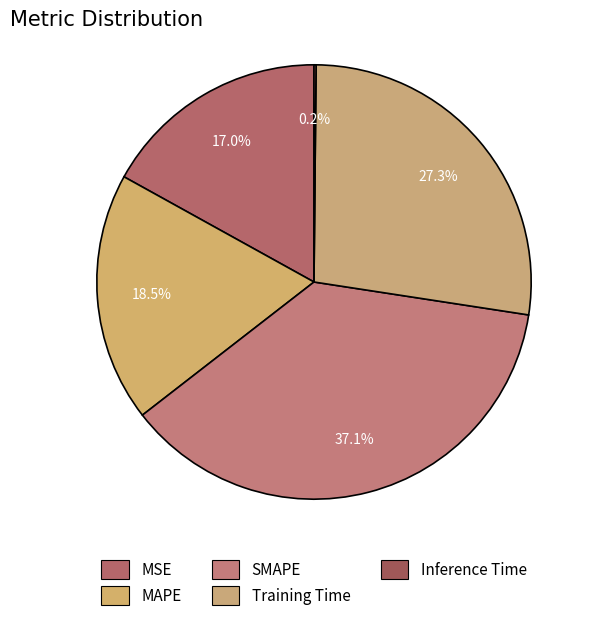

To the nearest percent, what is the combined percentage of MAPE and Training Time?

46%